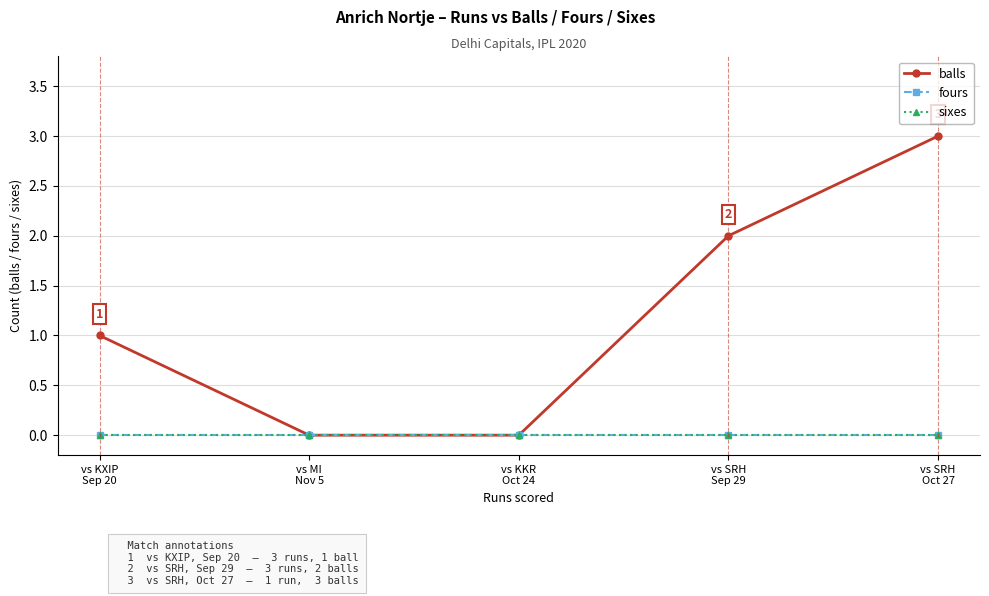

Reading left to right, transcribe all the data shown in this chart.

balls: 1	0	0	2	3
fours: 0	0	0	0	0
sixes: 0	0	0	0	0